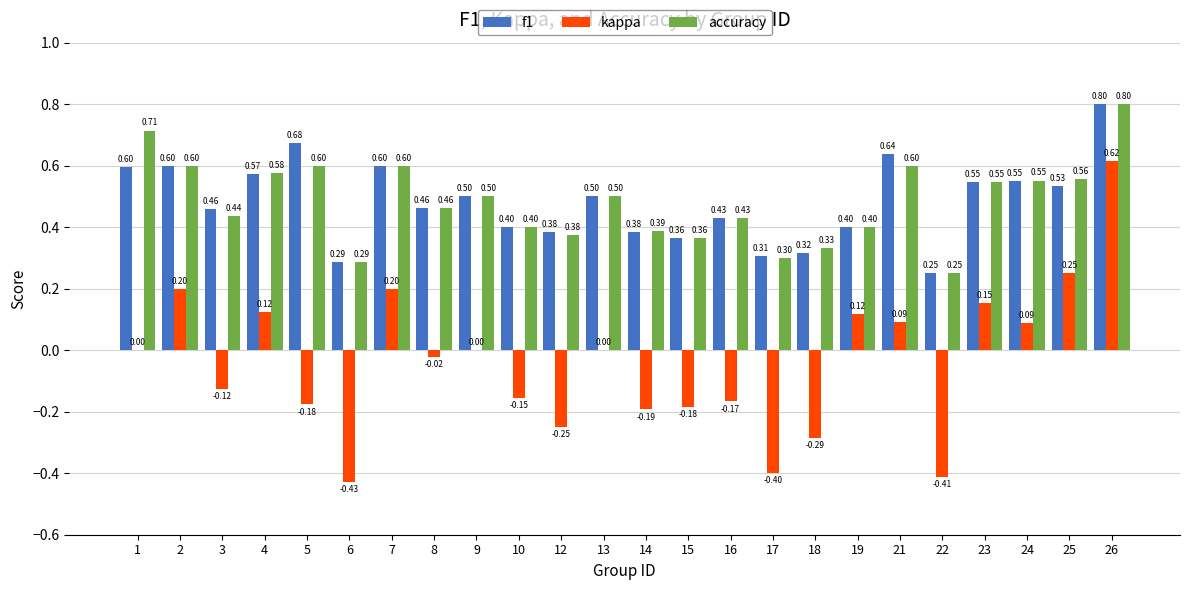

What is the sum of the accuracy values at 23 and 2?

1.1